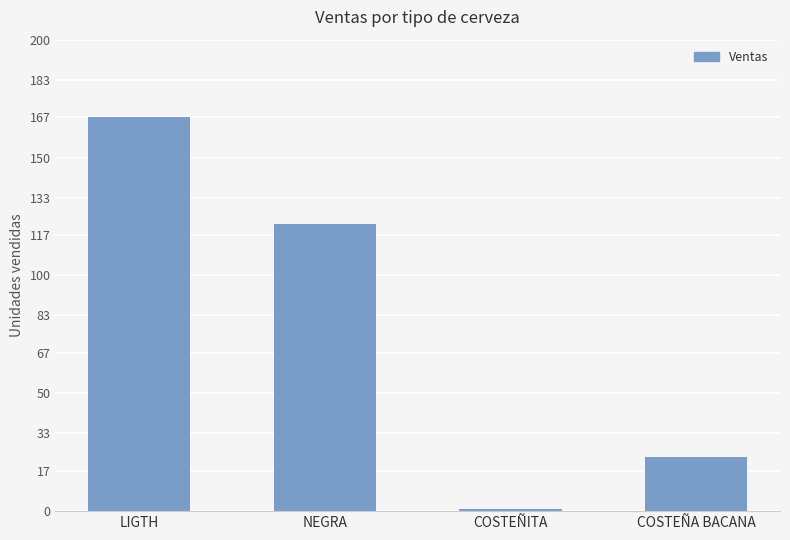

What is the difference between the maximum and minimum values?

166